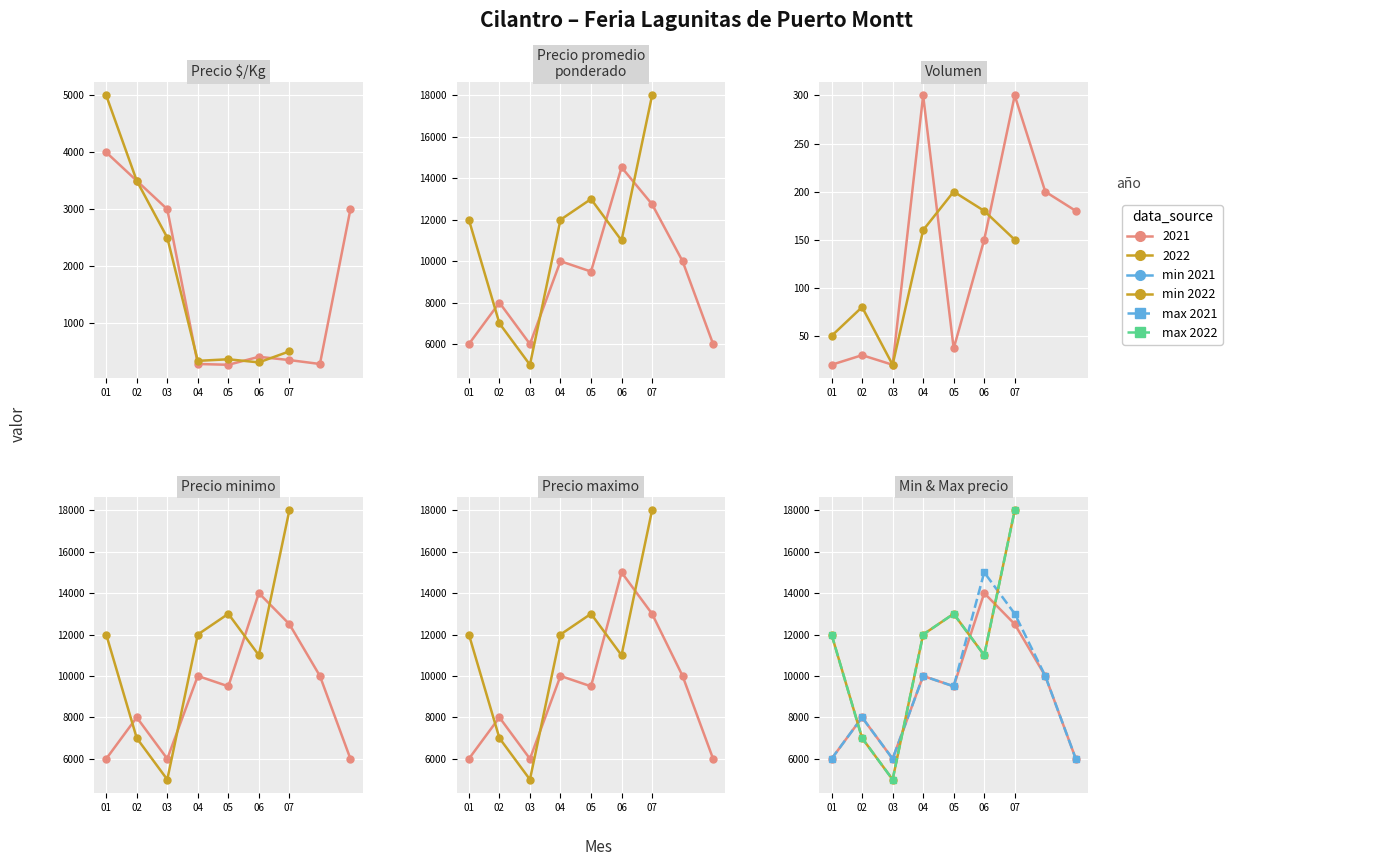

True or false: Precio maximo has more than 2 points higher than both neighbors.

True